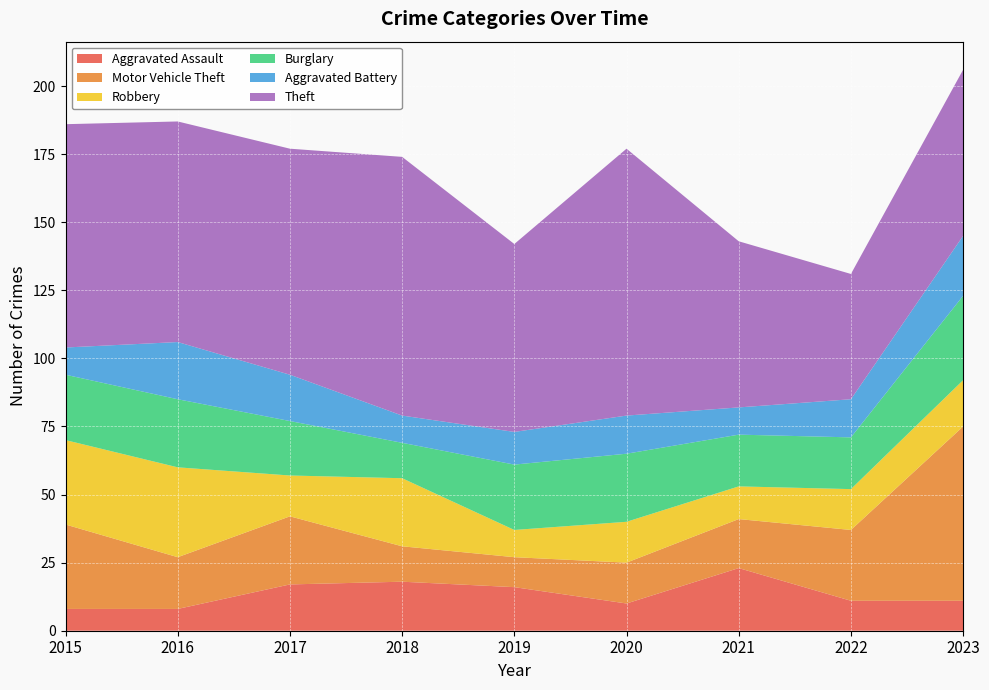

Reading right to left, transcribe all the data shown in this chart.

Aggravated Assault: 2023=11	2022=11	2021=23	2020=10	2019=16	2018=18	2017=17	2016=8	2015=8
Motor Vehicle Theft: 2023=64	2022=26	2021=18	2020=15	2019=11	2018=13	2017=25	2016=19	2015=31
Robbery: 2023=17	2022=15	2021=12	2020=15	2019=10	2018=25	2017=15	2016=33	2015=31
Burglary: 2023=31	2022=19	2021=19	2020=25	2019=24	2018=13	2017=20	2016=25	2015=24
Aggravated Battery: 2023=22	2022=14	2021=10	2020=14	2019=12	2018=10	2017=17	2016=21	2015=10
Theft: 2023=61	2022=46	2021=61	2020=98	2019=69	2018=95	2017=83	2016=81	2015=82